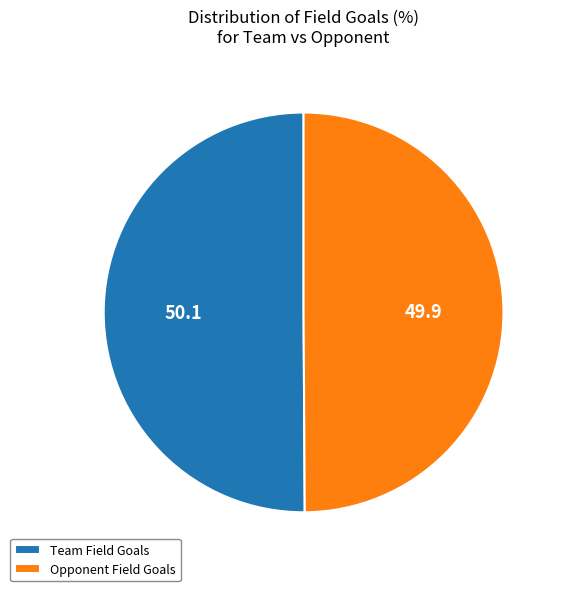

True or false: Team accounts for 50% of the total.

True